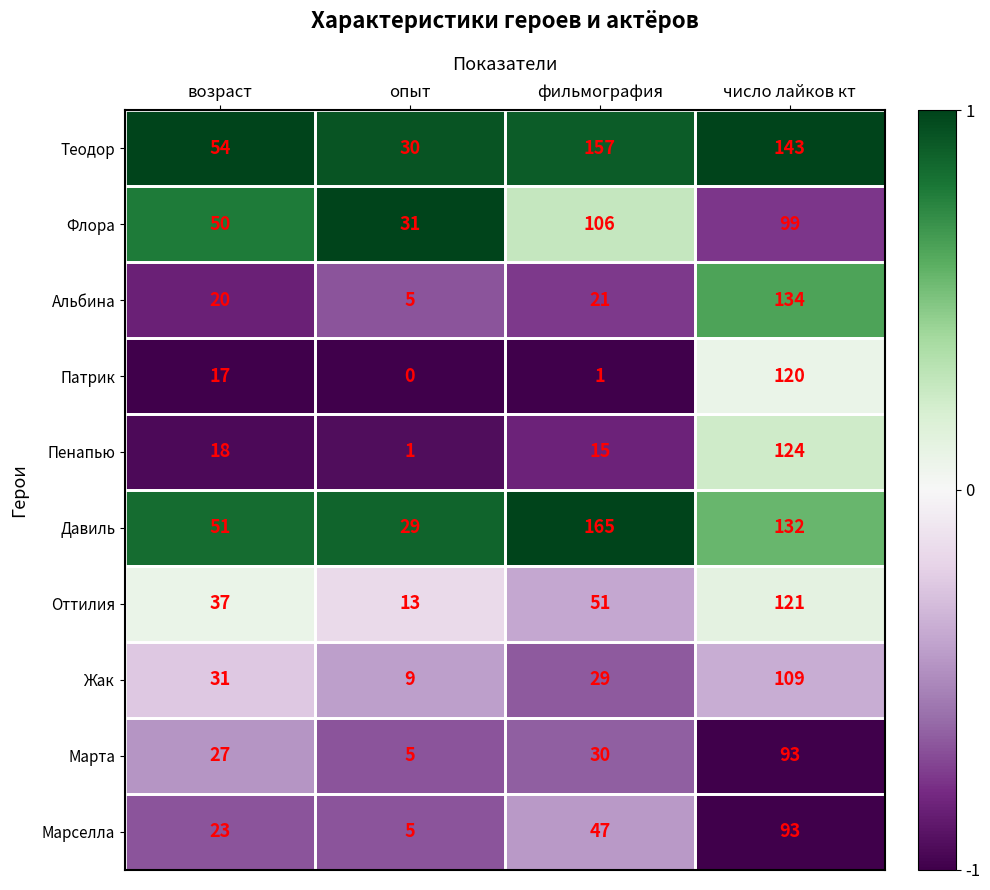

At which category is the sum across all series the highest?

число лайков кт